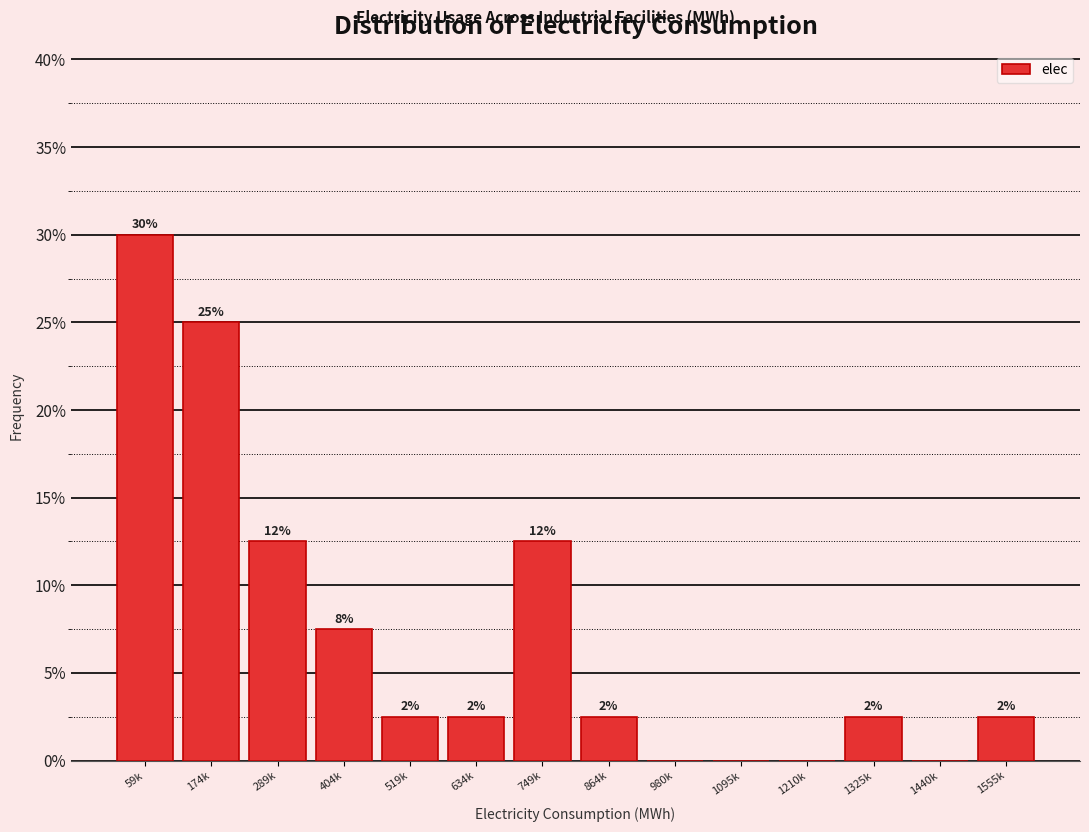

Are the bars horizontal?

No